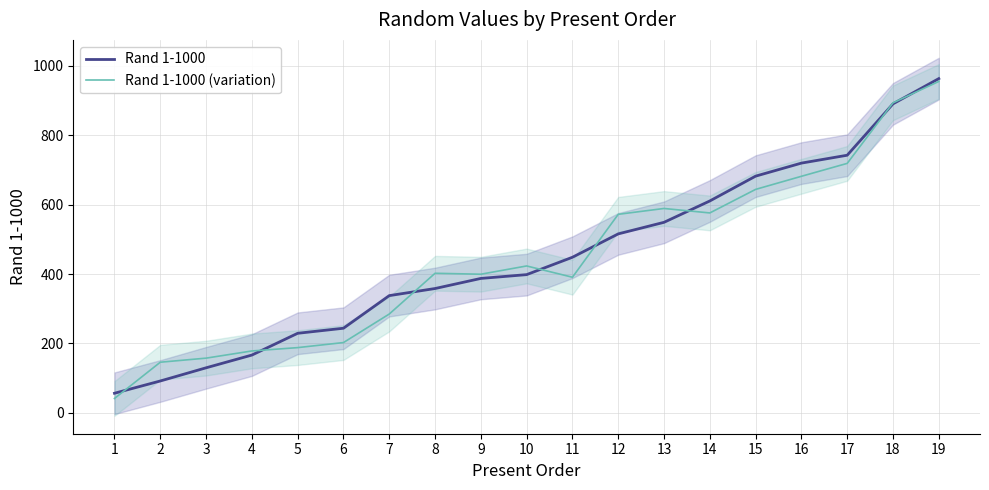

The value of Rand 1-1000 (variation) at 2 is 146.0. True or false?

True